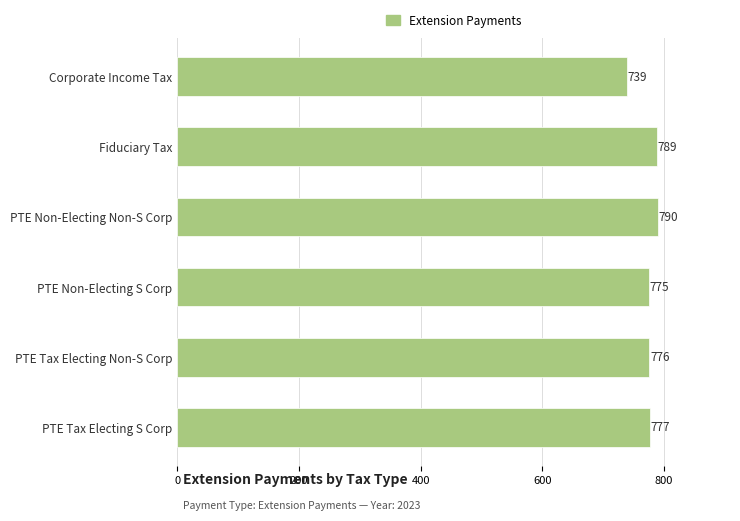

What is the minimum value shown in the chart?

739